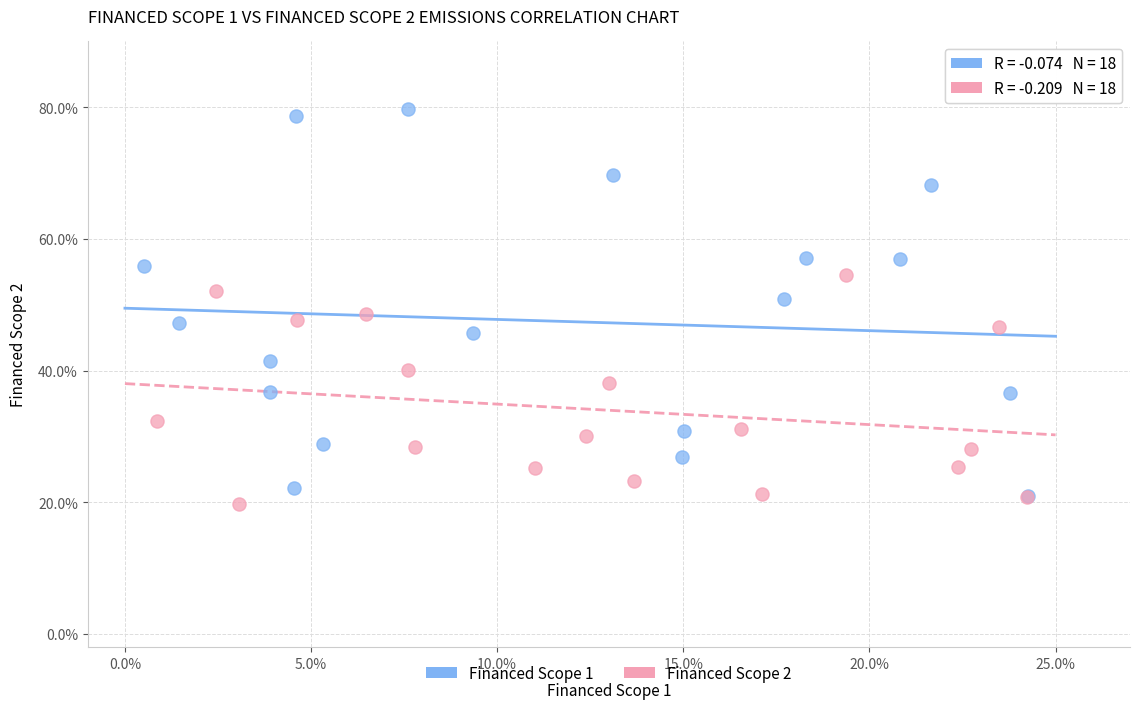

What are all the series names shown in the legend?

Financed Scope 1, Financed Scope 2